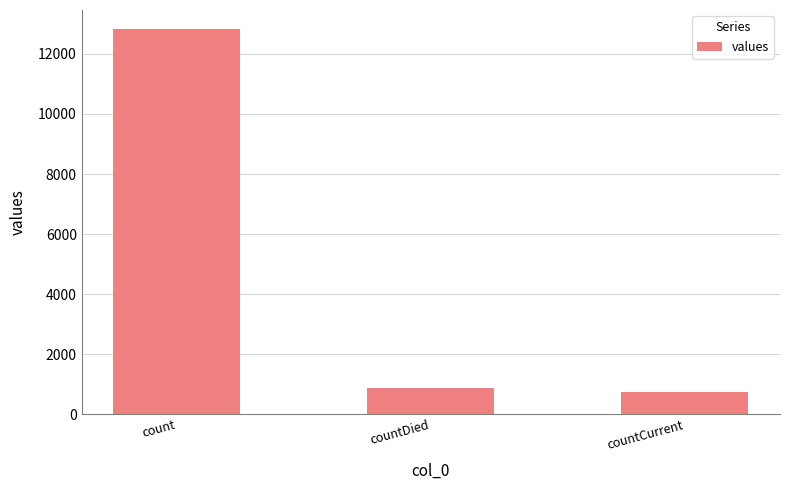

What is the label of the 3rd bar from the right?

count